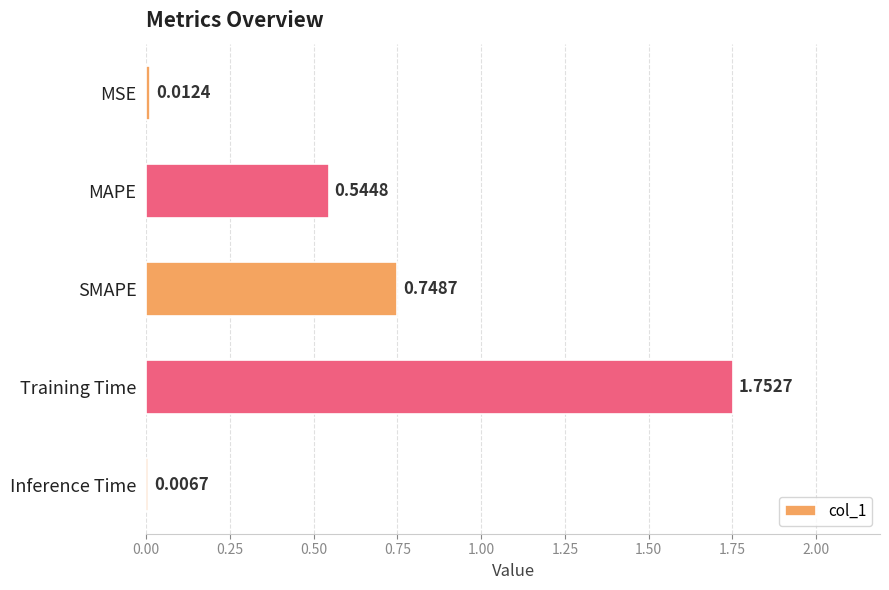

Rank the categories by value from lowest to highest.

Inference Time, MSE, MAPE, SMAPE, Training Time